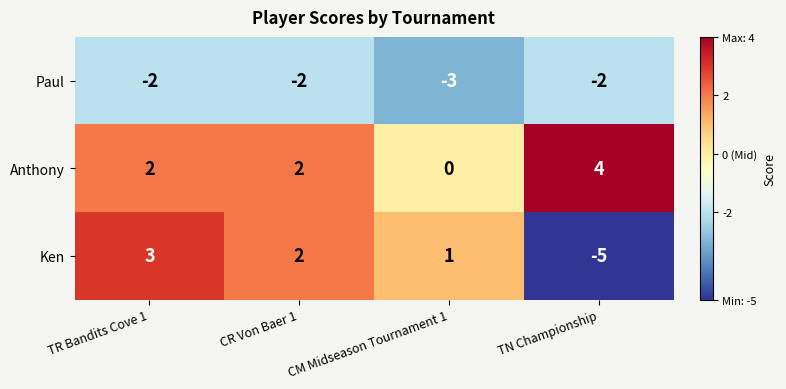

At which category is the sum across all series the highest?

TR Bandits Cove 1